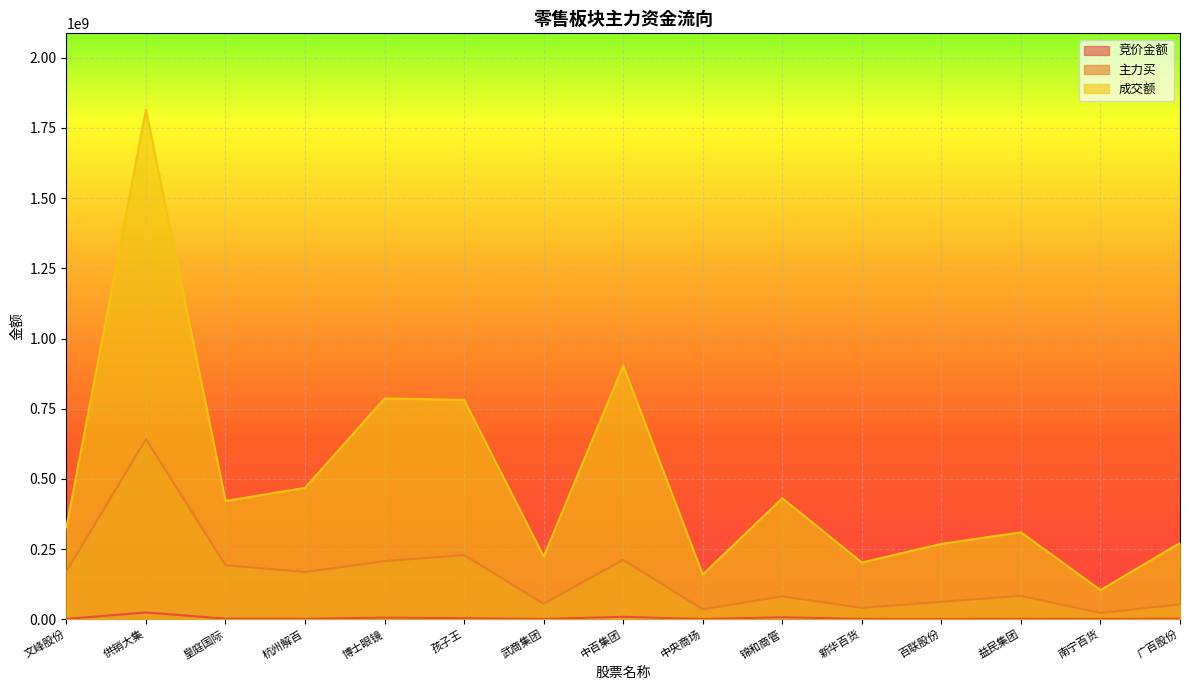

How many lines are shown in the chart?

3